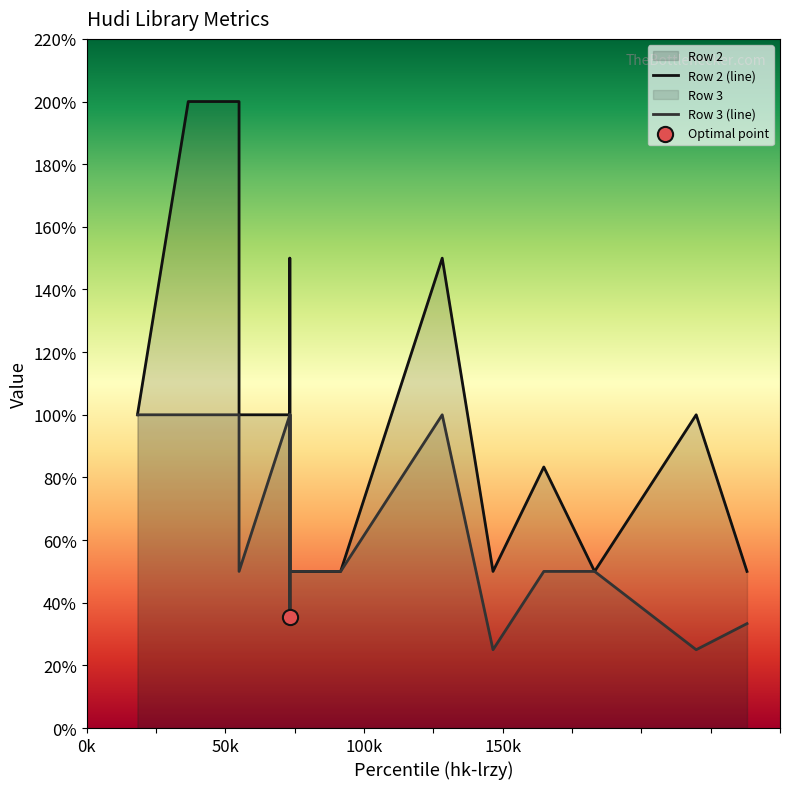

Which series reaches the maximum Y coordinate?

Row 2